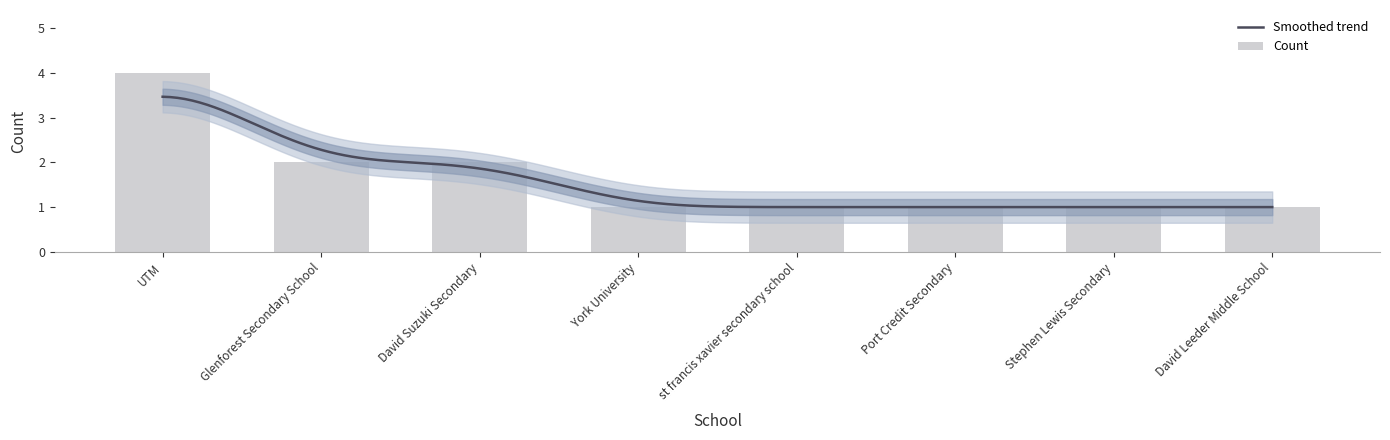

List the labels in order of value, smallest first.

York University, st francis xavier secondary school, Port Credit Secondary, Stephen Lewis Secondary, David Leeder Middle School, Glenforest Secondary School, David Suzuki Secondary, UTM